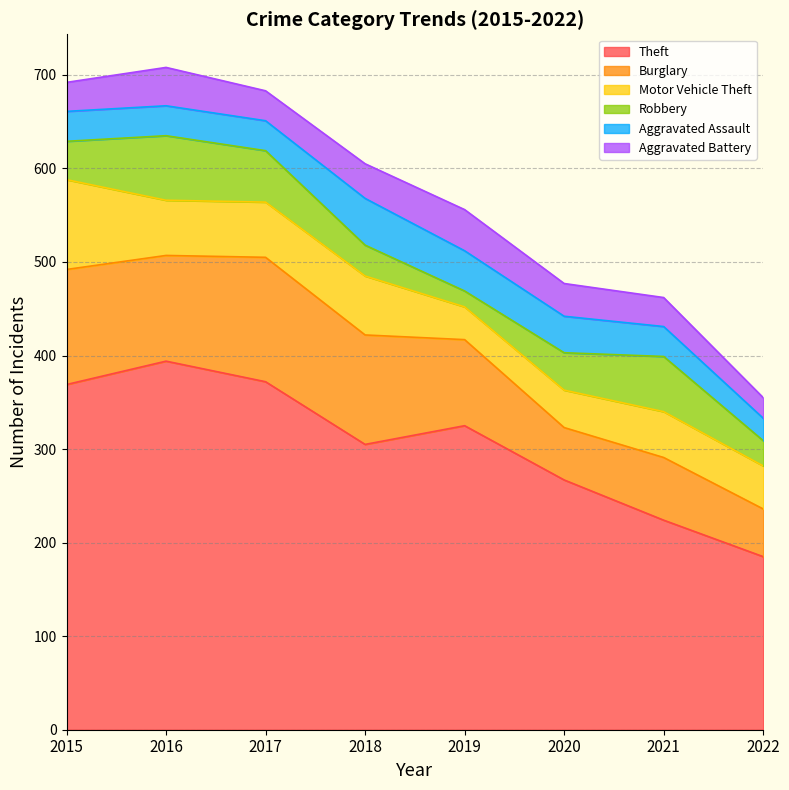

Which series has the largest total across all categories?

Theft